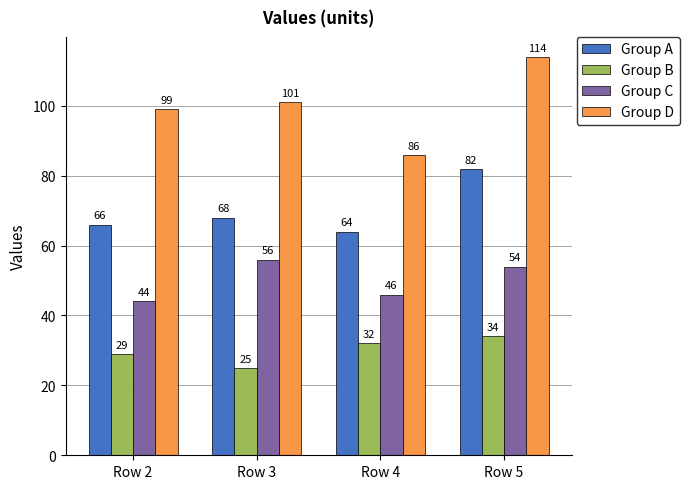

Rank the series by their maximum value, from lowest to highest.

Group B, Group C, Group A, Group D